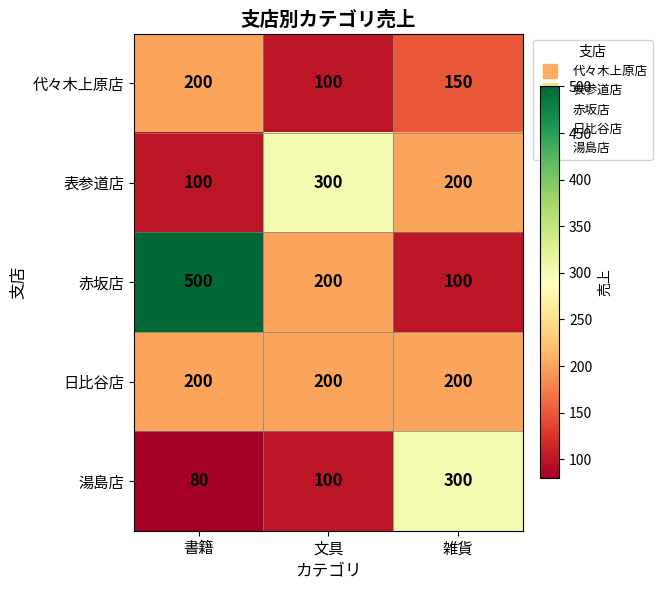

Which series has the largest total across all categories?

赤坂店